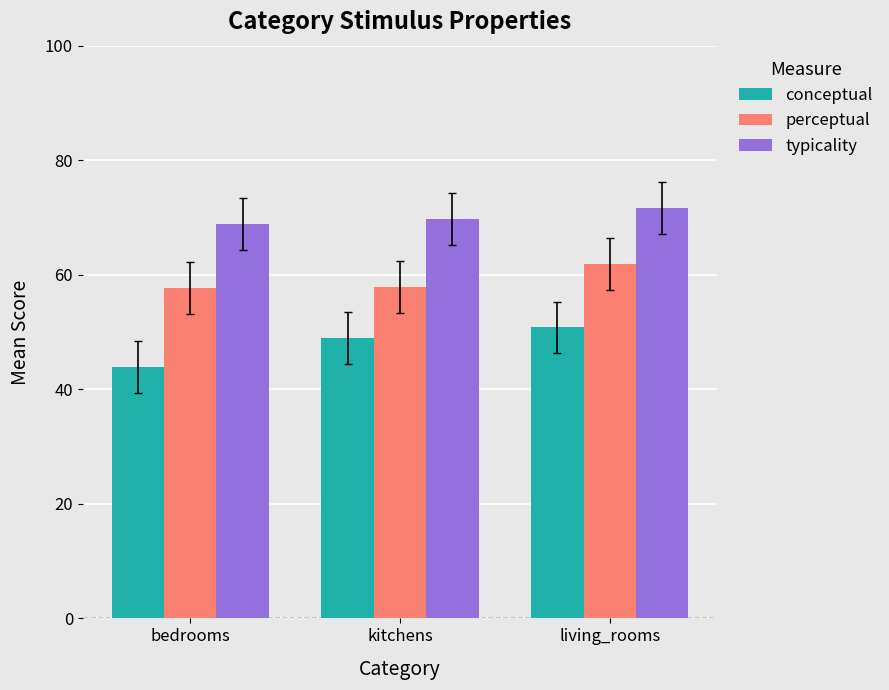

Are the bars grouped side by side (vs. stacked)?

Yes